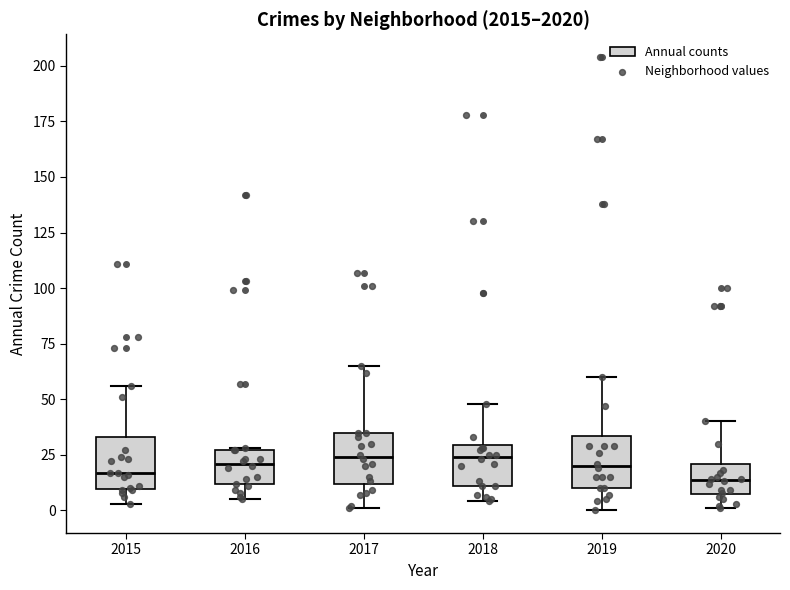

Reading left to right, read every box against the y-axis: the position of its median line, the range the box covers, and the ends of its whiskers. The values are not printed on the chart, so give them approximately, as read against the axis.

2015: median 15, box 10 to 35, whiskers 5 to 55
2016: median 20, box 10 to 25, whiskers 5 to 30
2017: median 25, box 10 to 35, whiskers 0 to 65
2018: median 25, box 10 to 30, whiskers 5 to 50
2019: median 20, box 10 to 35, whiskers 0 to 60
2020: median 15, box 10 to 20, whiskers 0 to 40